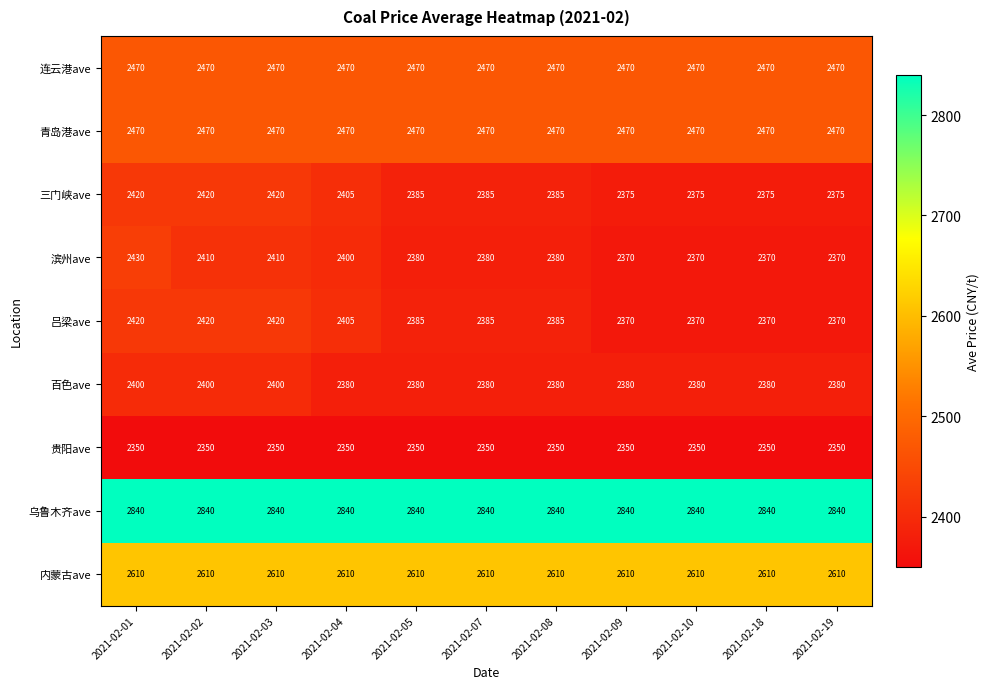

Which series has the widest spread of values?

滨州ave